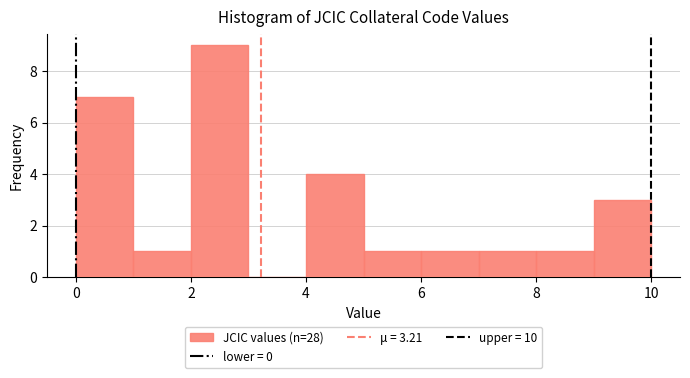

Reading left to right, list every bar in this chart as the range it spans on the x-axis followed by its height. The values are not printed on the chart, so give them approximately, as read against the axis.

0 to 1: 7
1 to 2: 1
2 to 3: 9
3 to 4: 0
4 to 5: 4
5 to 6: 1
6 to 7: 1
7 to 8: 1
8 to 9: 1
9 to 10: 3